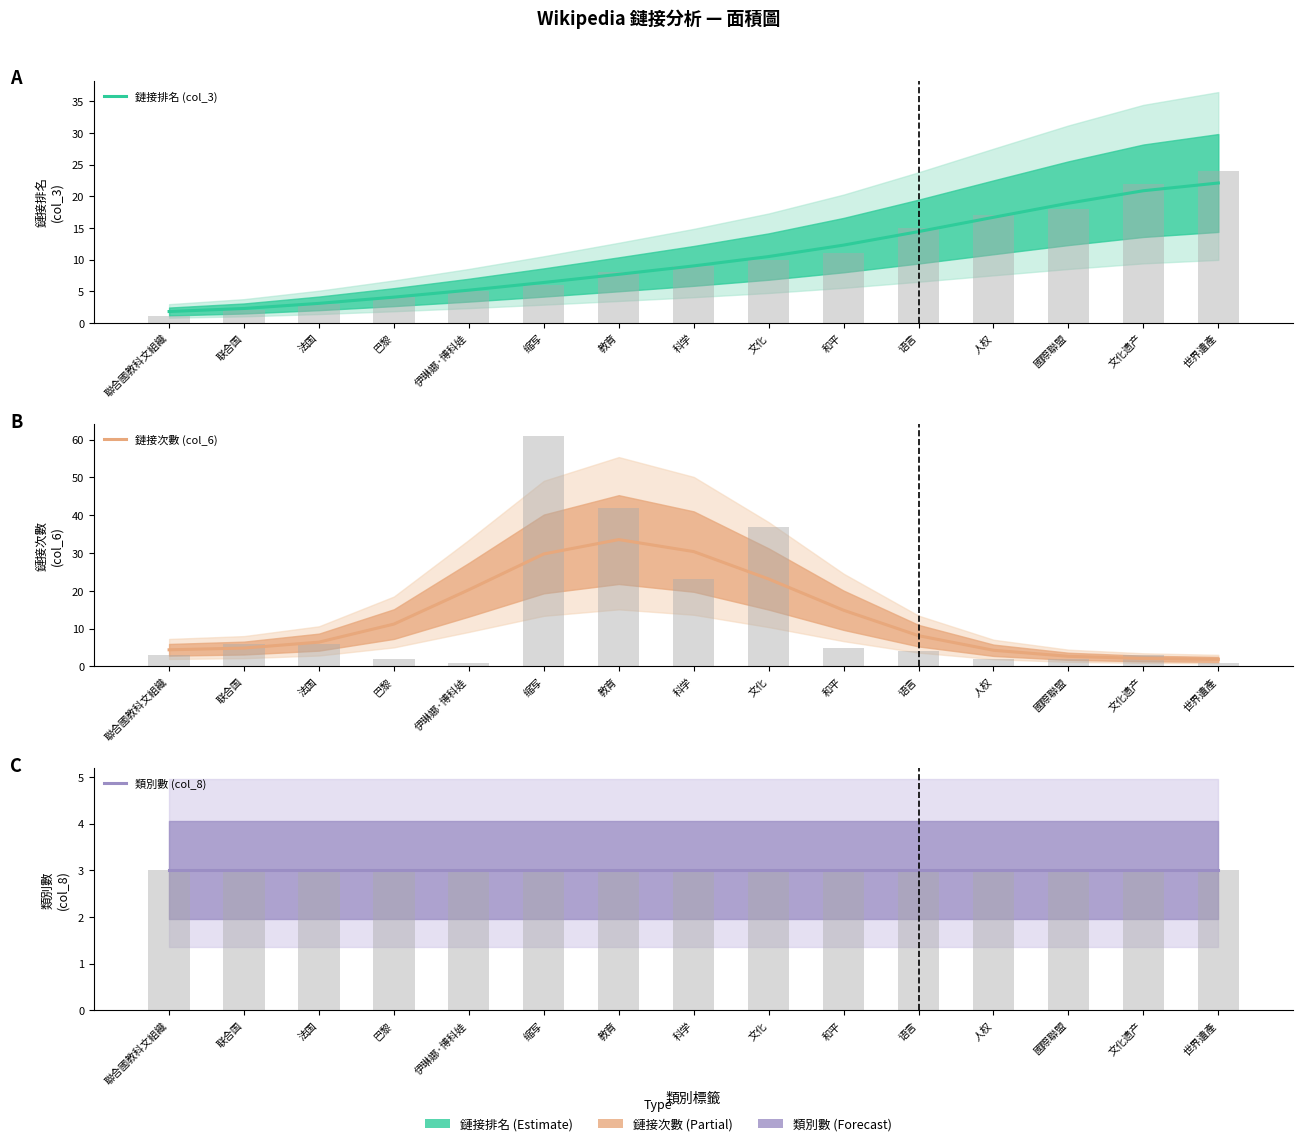

List the series in order of their overall mean, highest first.

鏈接次數 (col_6), 鏈接排名 (col_3), 類別數 (col_8)